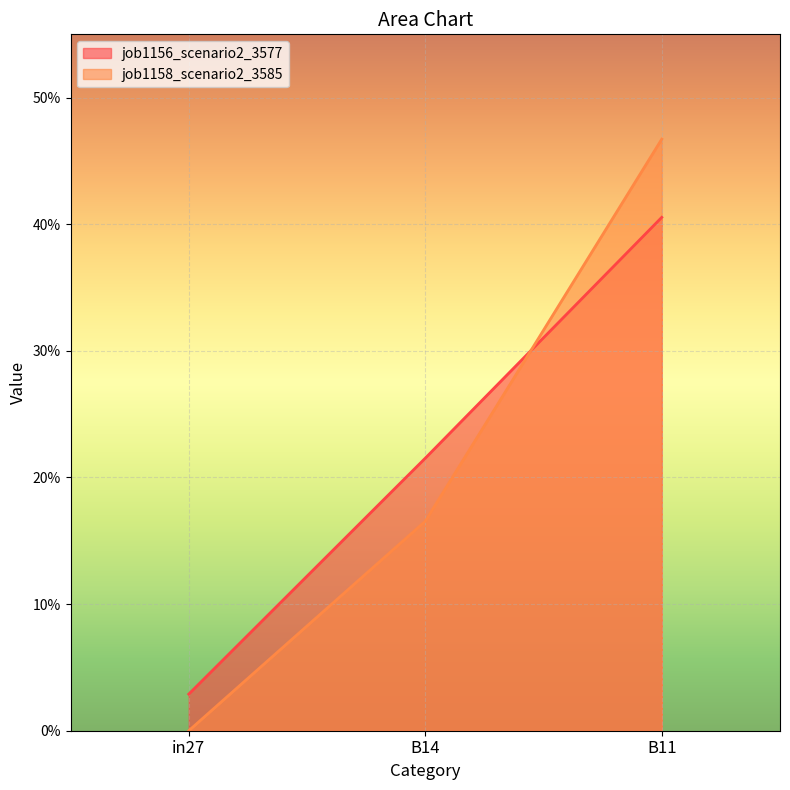

How many series are shown in this chart?

2